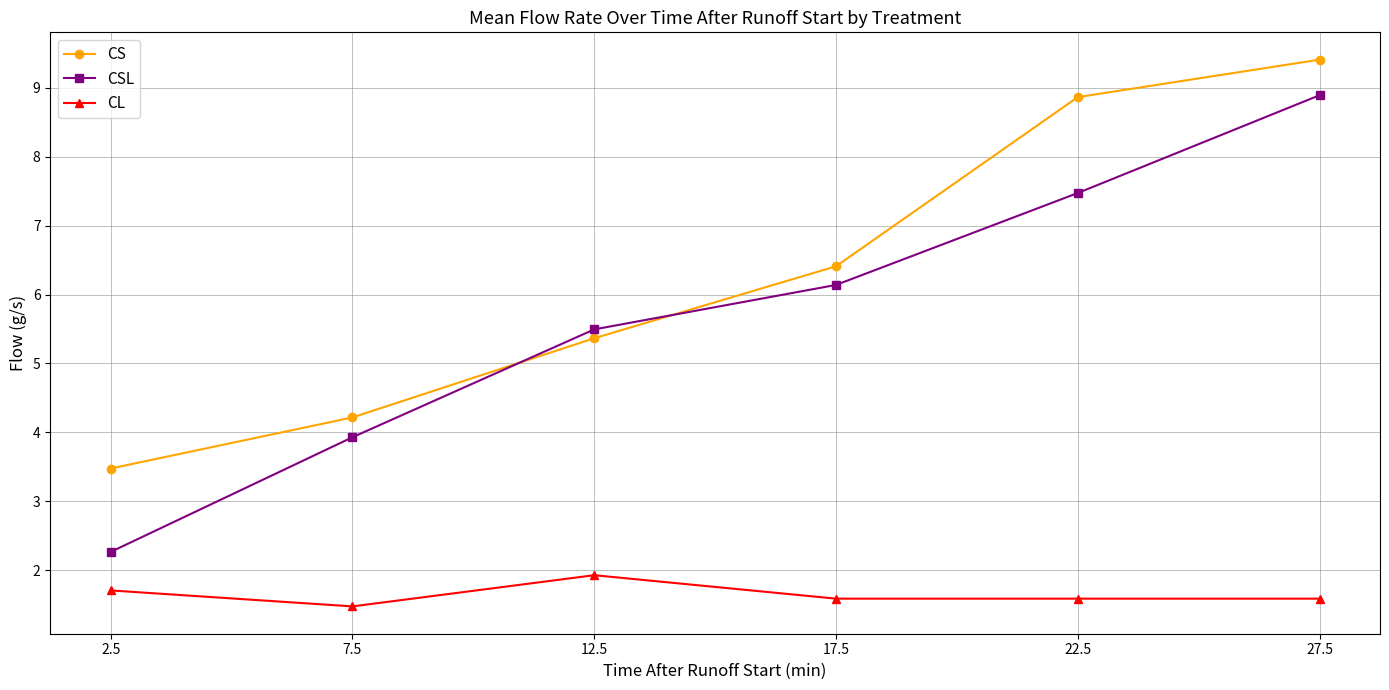

At which category is the sum across all series the highest?

27.5